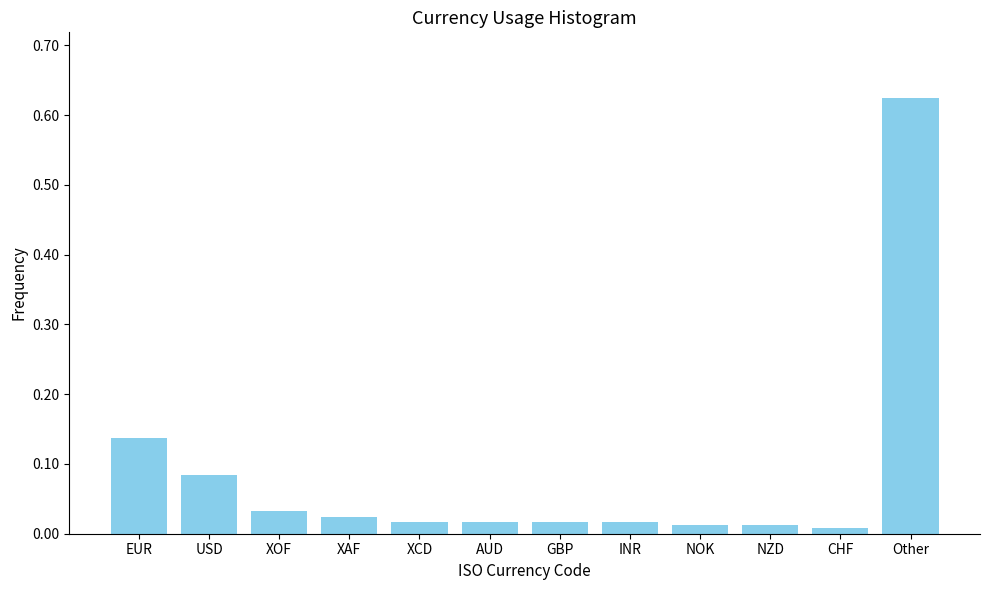

What is the label of the 10th bar from the left?

NZD